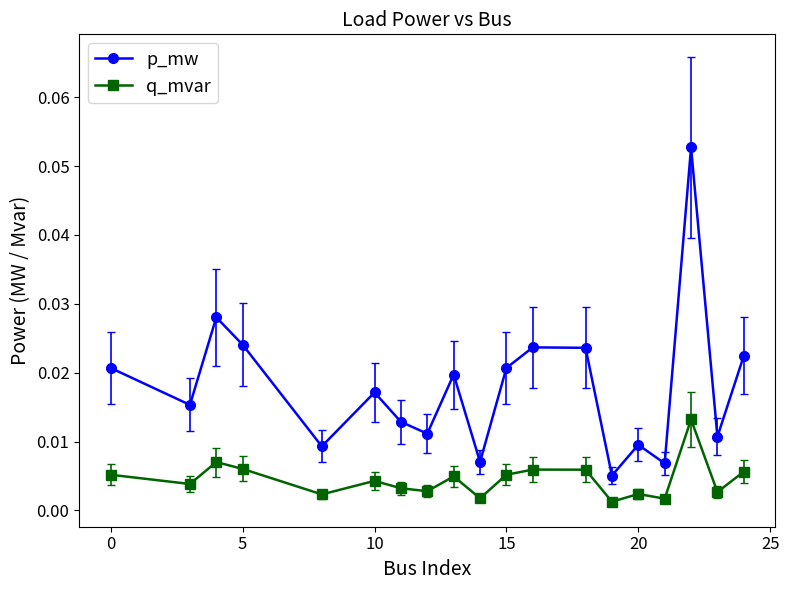

Rank the series by their average value, from highest to lowest.

p_mw, q_mvar